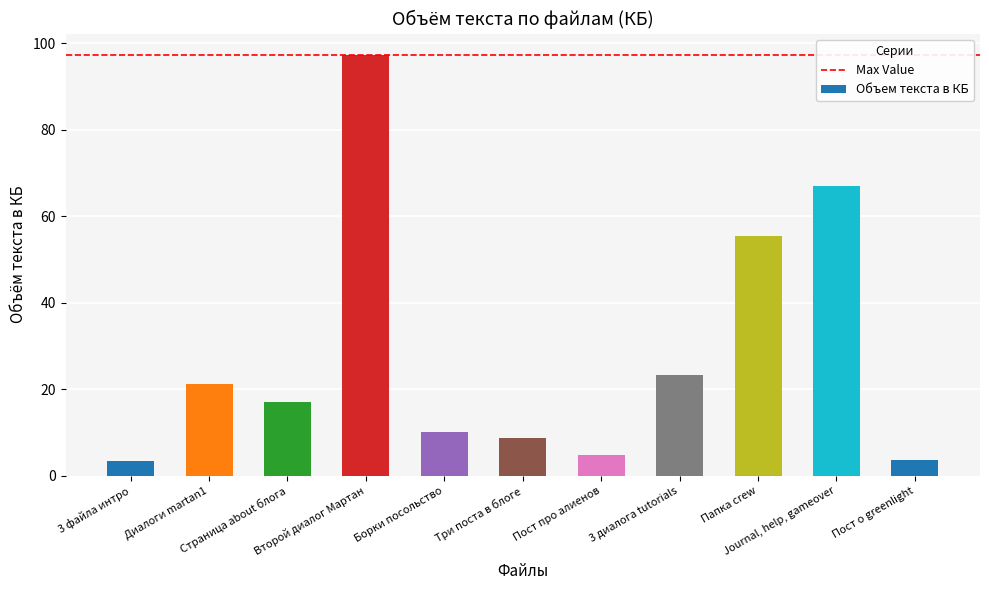

What is the difference between the second highest and minimum values?

63.5